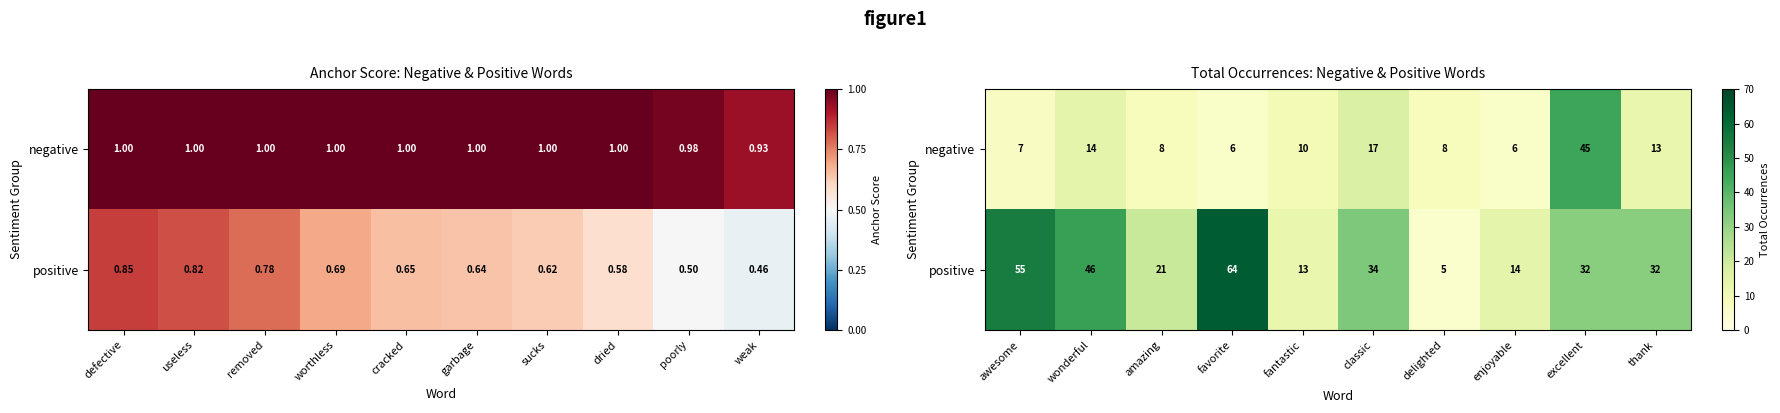

What is the difference between the maximum and second lowest values in the negative series?

39